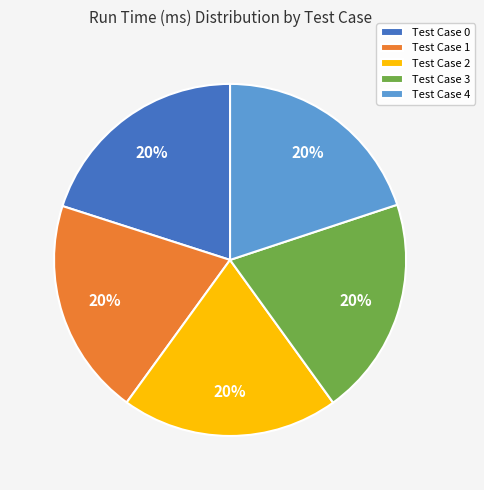

Do Test Case 0 and Test Case 3 together represent more than half of the pie?

No